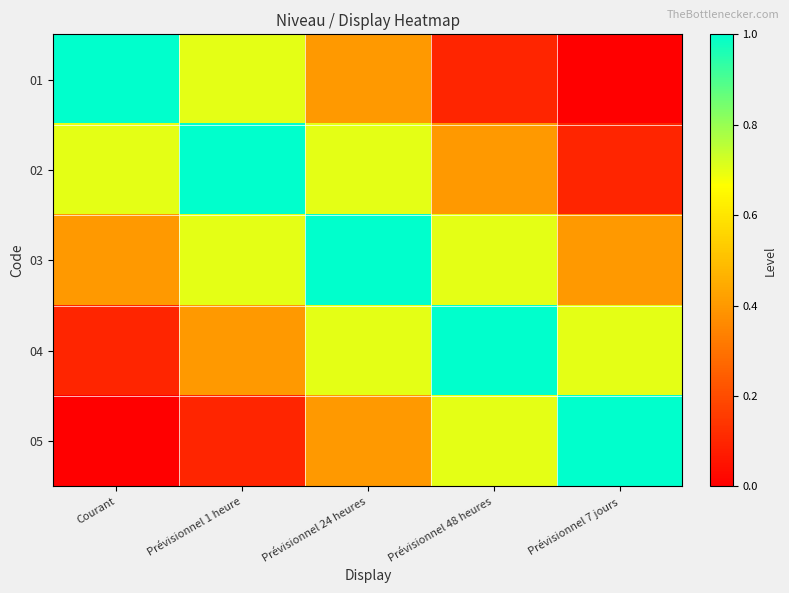

At how many categories does at least one series exceed 0?

5